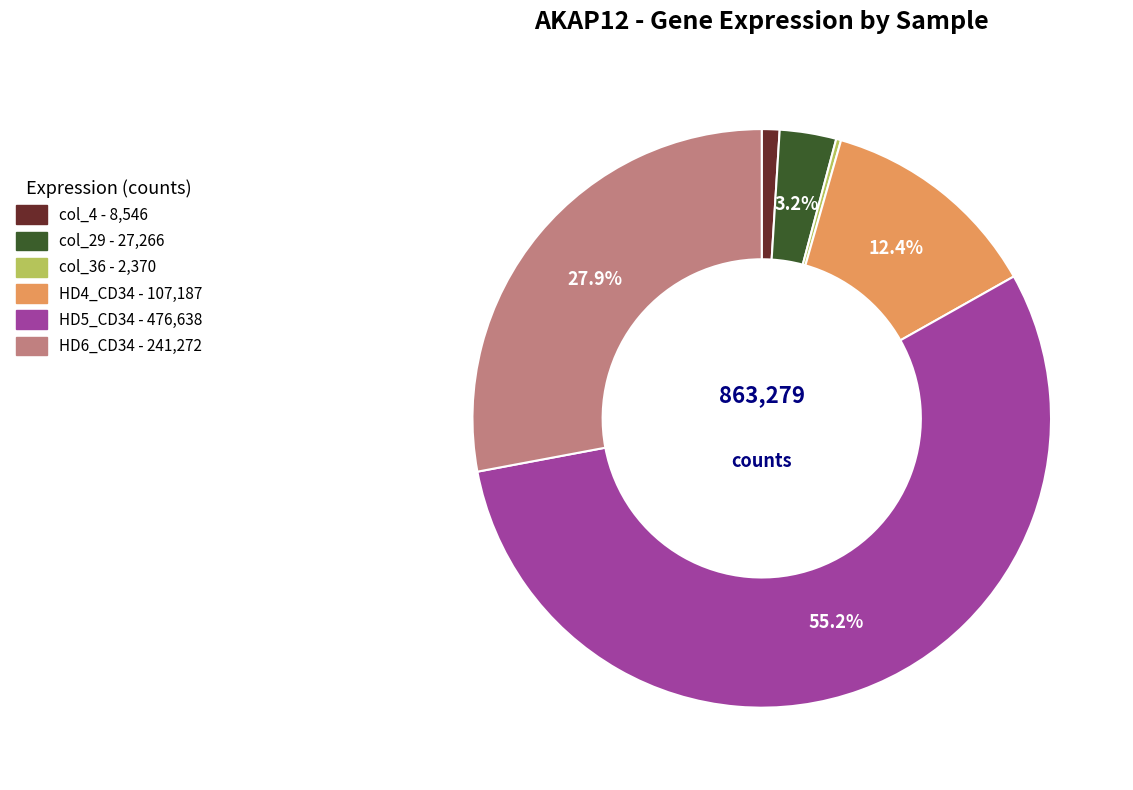

Does any single category account for the majority?

Yes